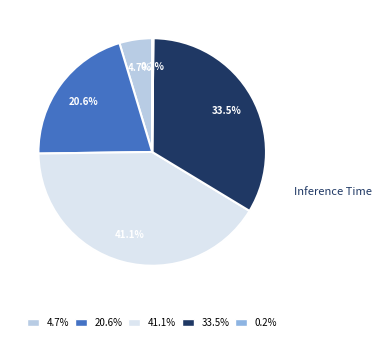

What percentage is the Training Time slice, to the nearest percent?

33%